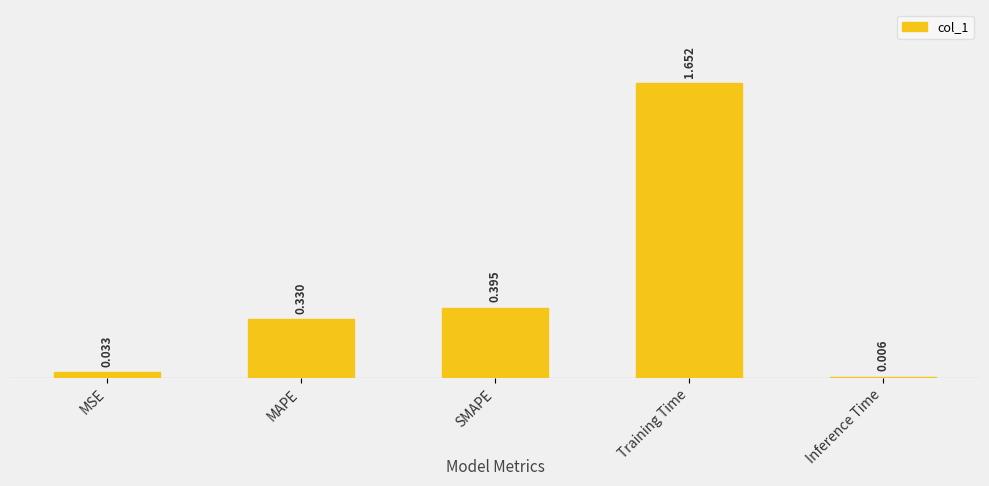

What position from the right is MAPE?

4